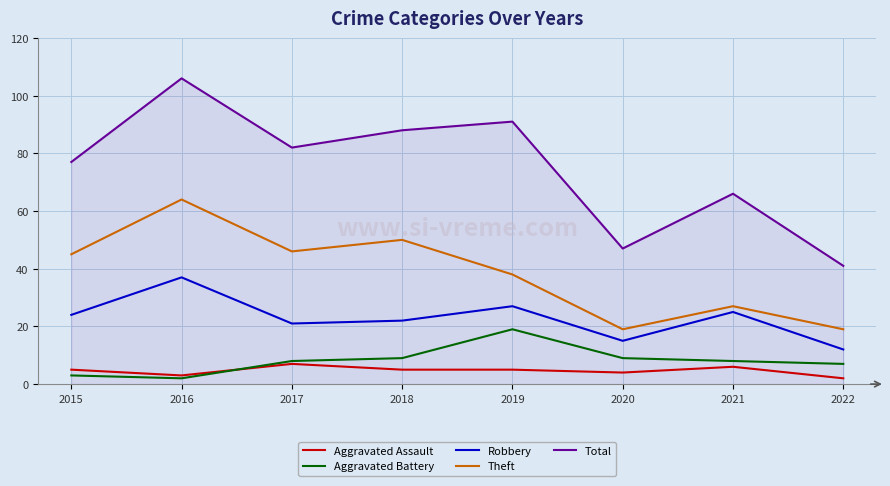

List the series in order of their peak value, lowest first.

Aggravated Assault, Aggravated Battery, Robbery, Theft, Total